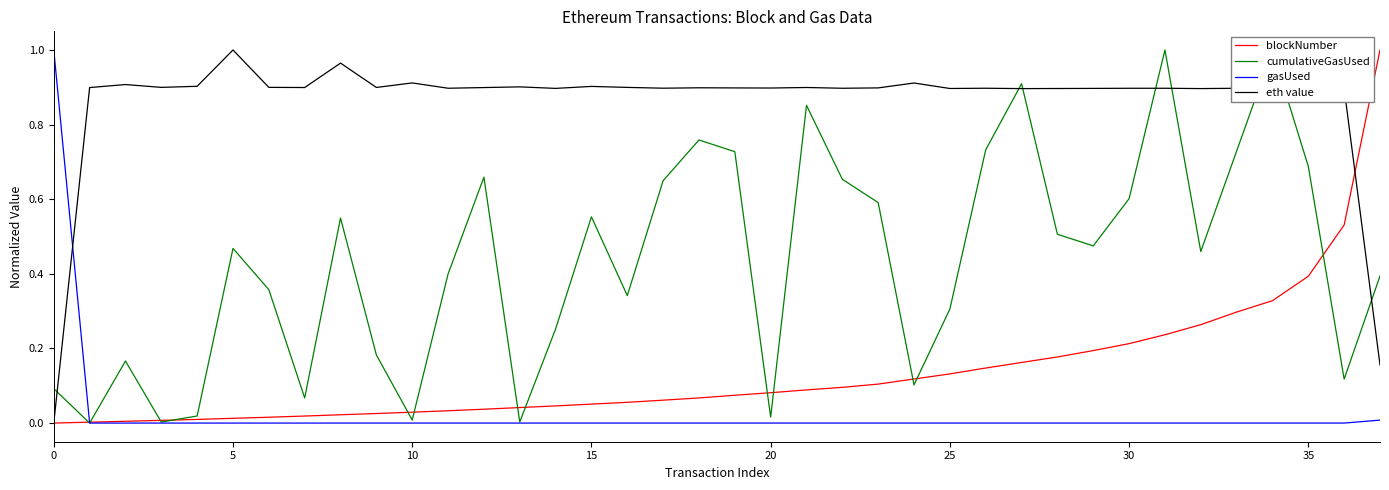

How many times do gasUsed and eth value cross each other?

1